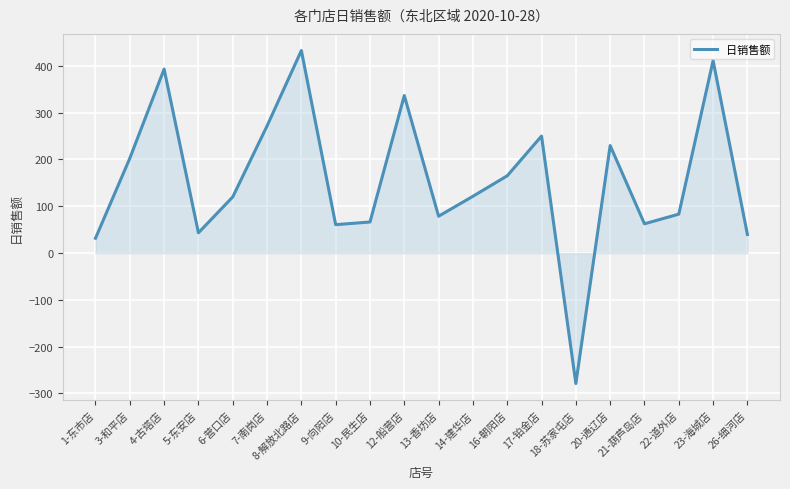

Which has a higher value, 10-民生店 or 6-营口店?

6-营口店